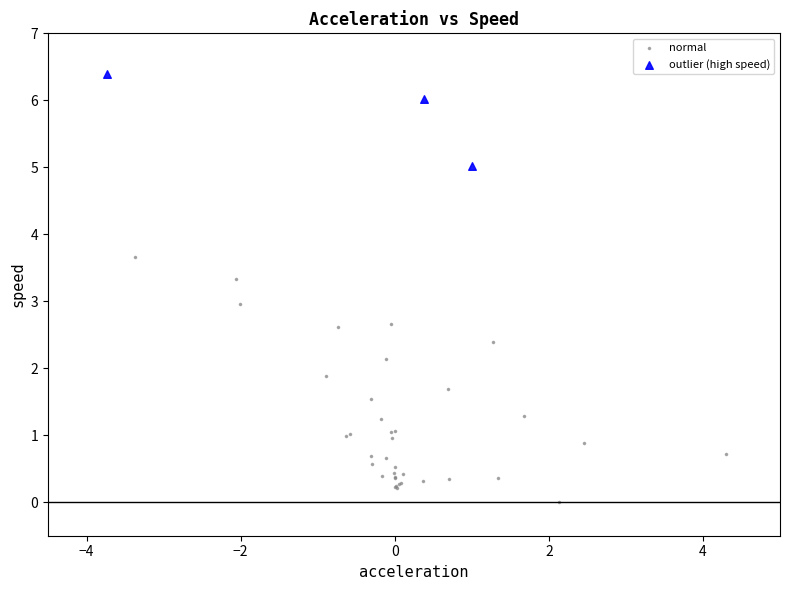

Which series reaches the maximum Y coordinate?

outlier (high speed)